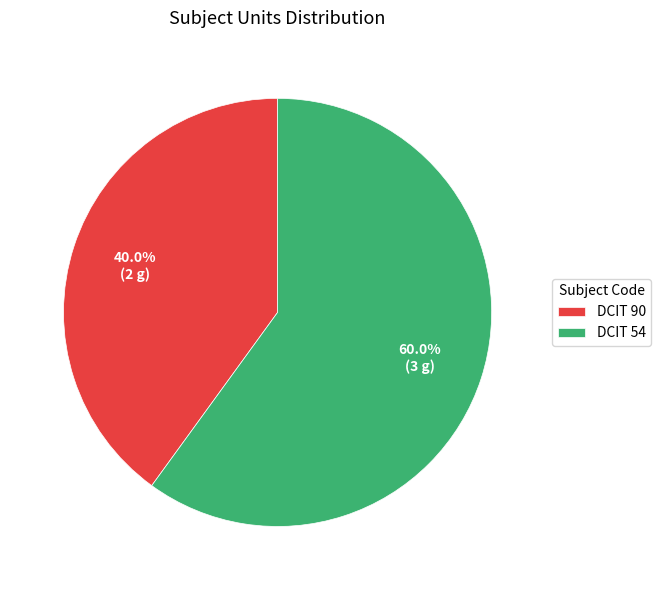

To the nearest percent, what percentage of the pie is DCIT 54?

60%